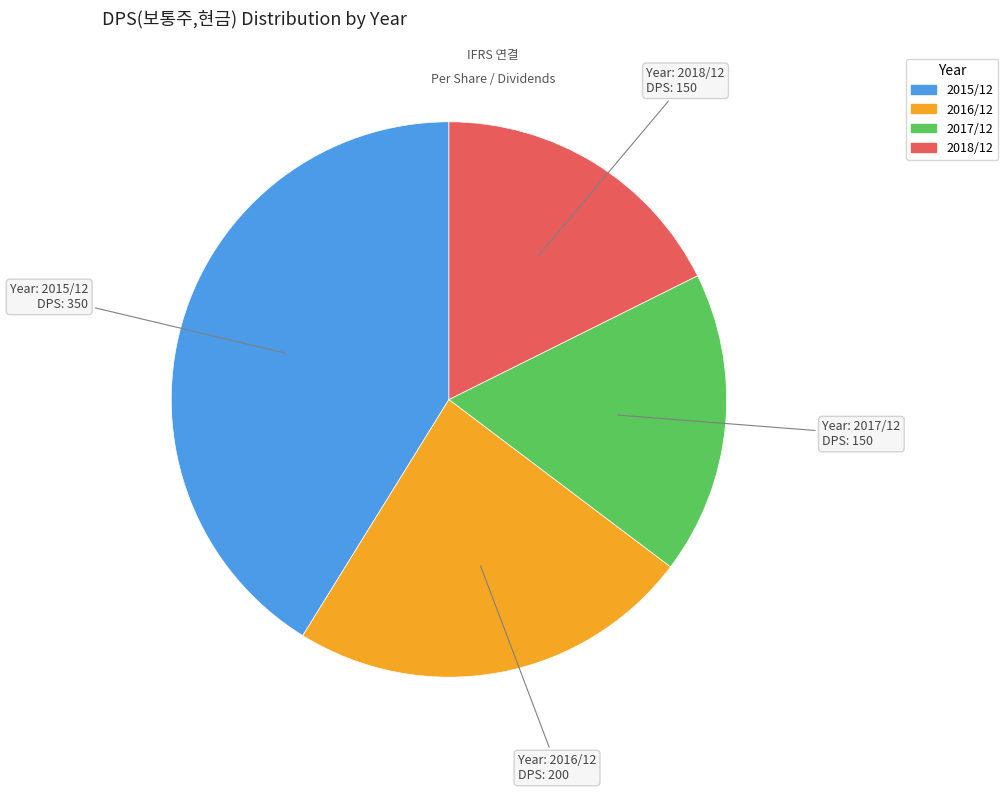

What is the largest slice in the pie chart?

2015/12